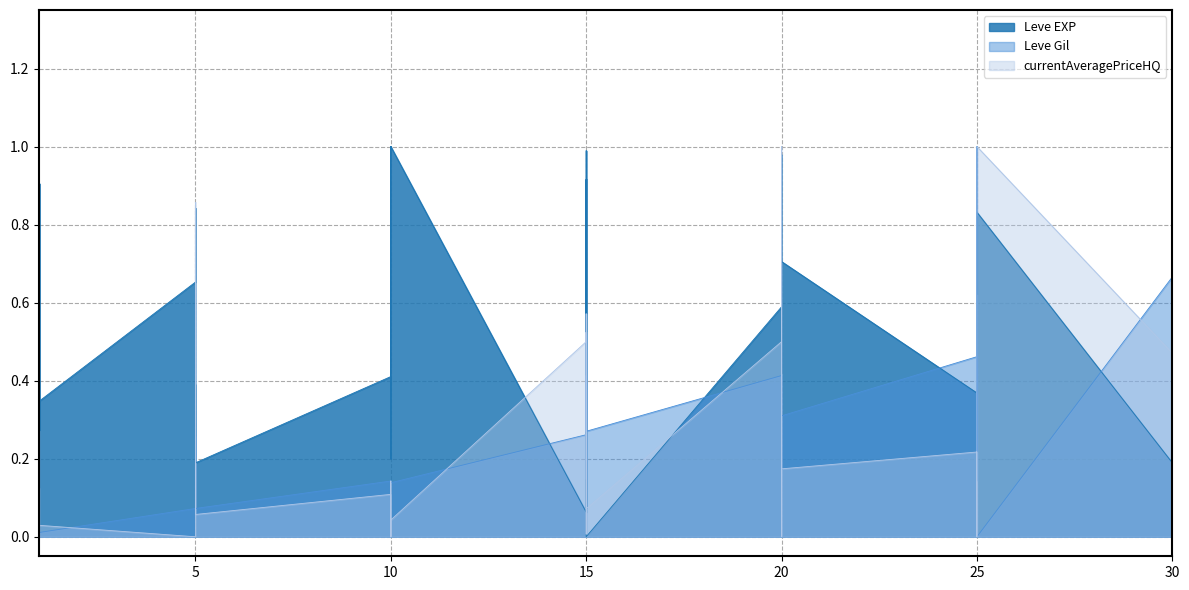

How many lines are shown in the chart?

3